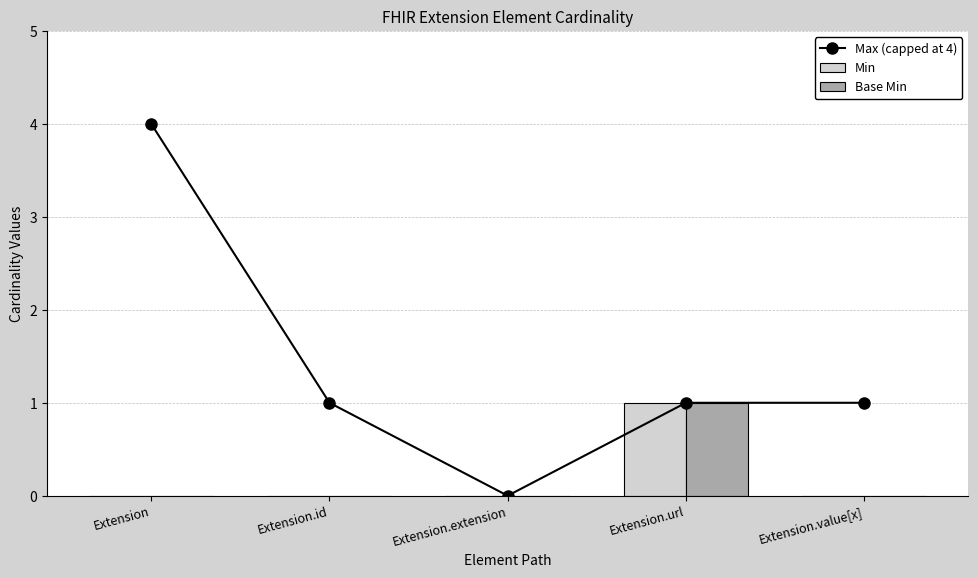

How many Base Min values are between 0 and 1?

5